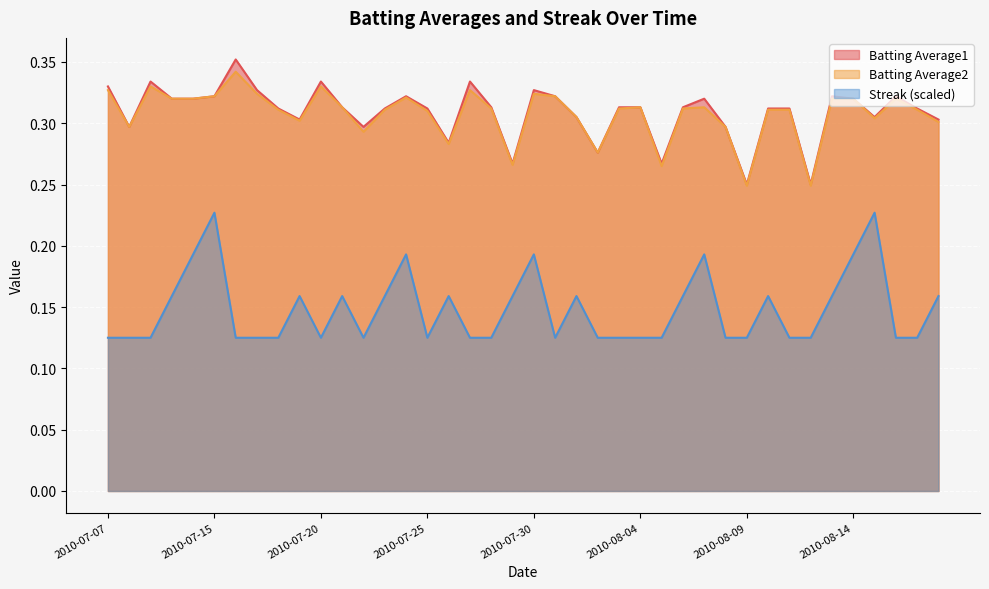

What are all the series names shown in the legend?

Batting Average1, Batting Average2, Streak (scaled)